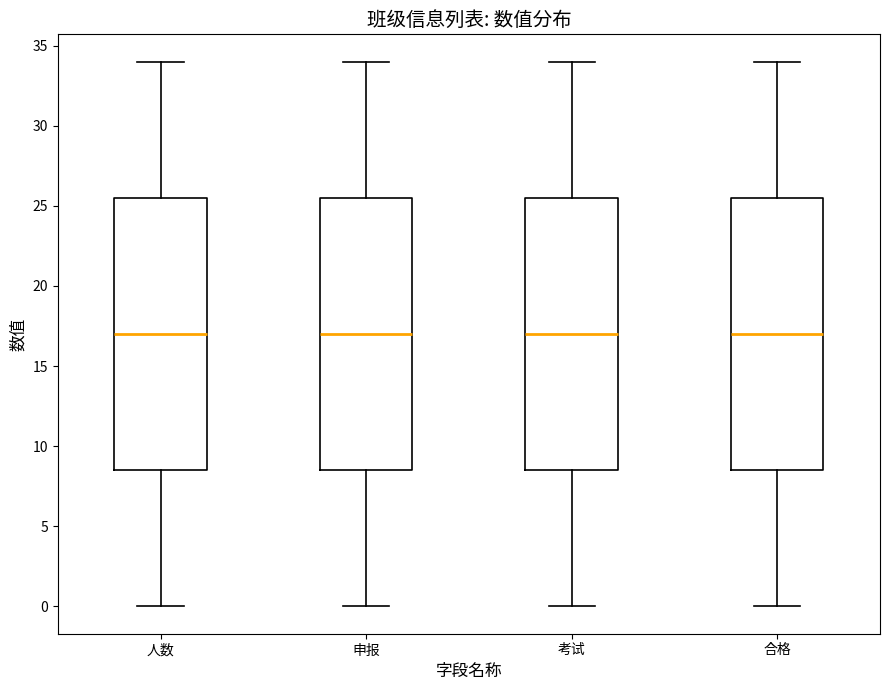

Reading left to right, transcribe this box plot: for each box, give where its median line is, the range the box spans, and where its two whiskers end, as read against the y-axis. The values are not printed on the chart, so give them approximately, as read against the axis.

人数: median 17.0, box 8.5 to 25.5, whiskers 0.0 to 34.0
申报: median 17.0, box 8.5 to 25.5, whiskers 0.0 to 34.0
考试: median 17.0, box 8.5 to 25.5, whiskers 0.0 to 34.0
合格: median 17.0, box 8.5 to 25.5, whiskers 0.0 to 34.0